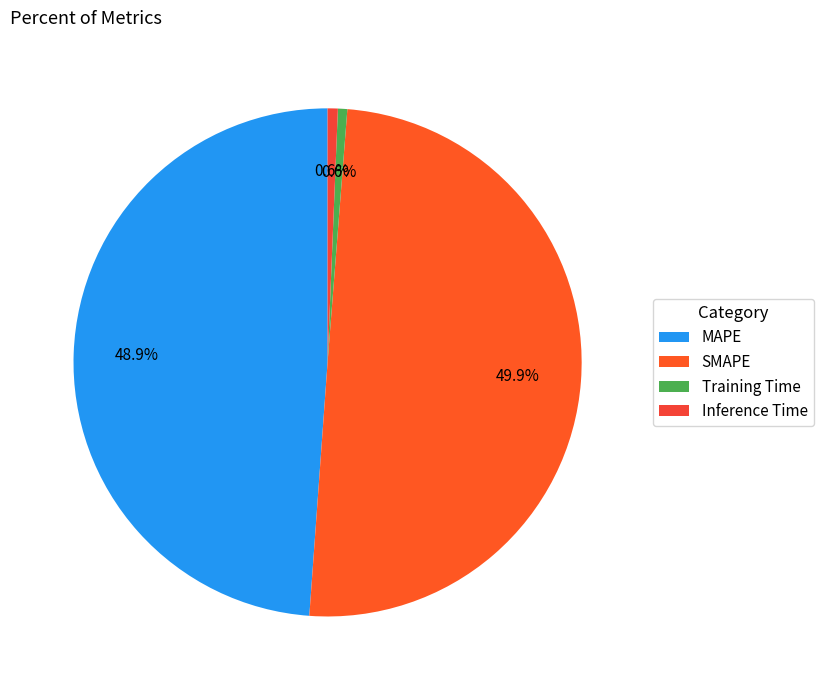

How many segments does this pie chart have?

4